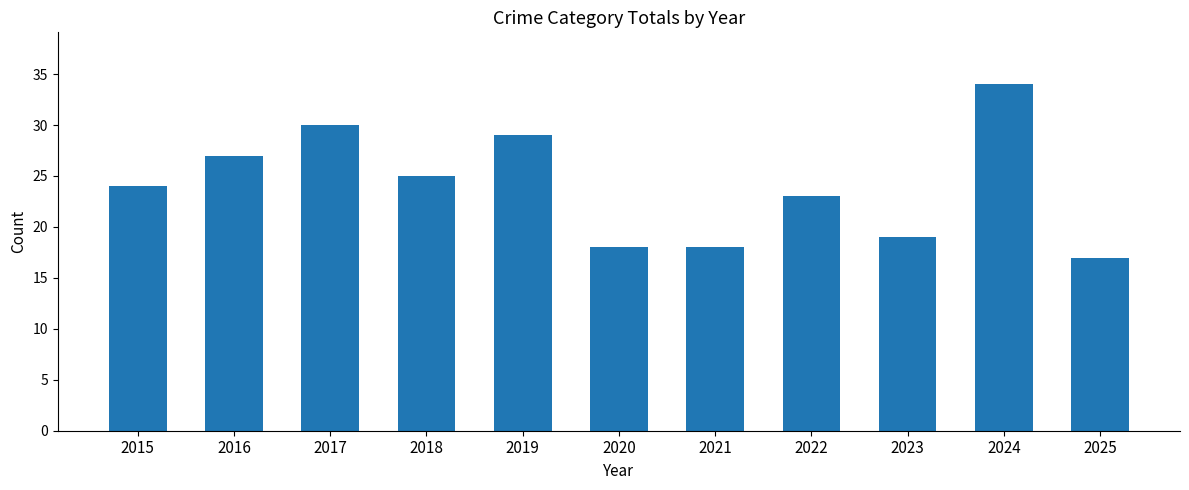

What is the smallest value displayed?

17